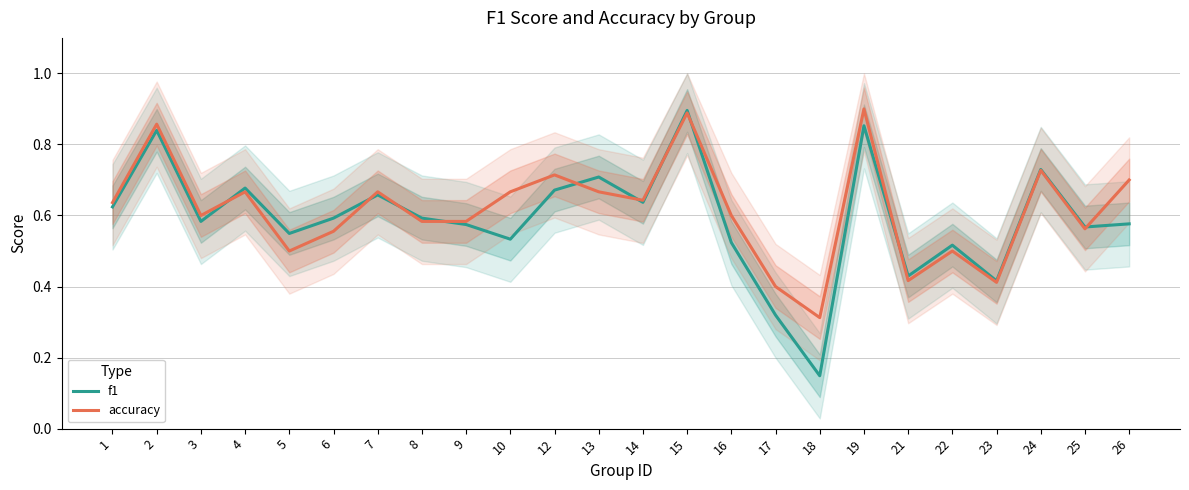

How many lines are shown in the chart?

2